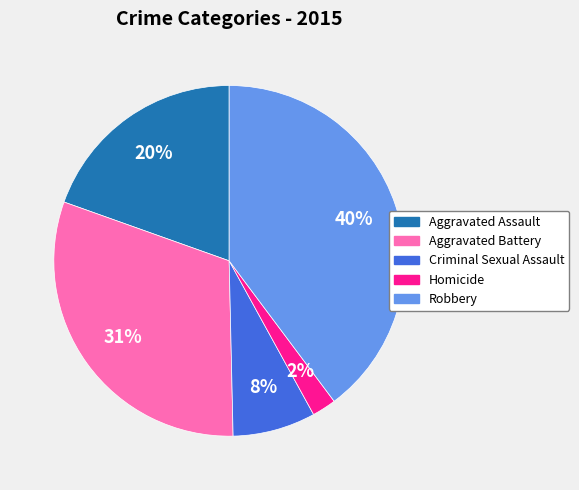

Does any single category account for the majority?

No